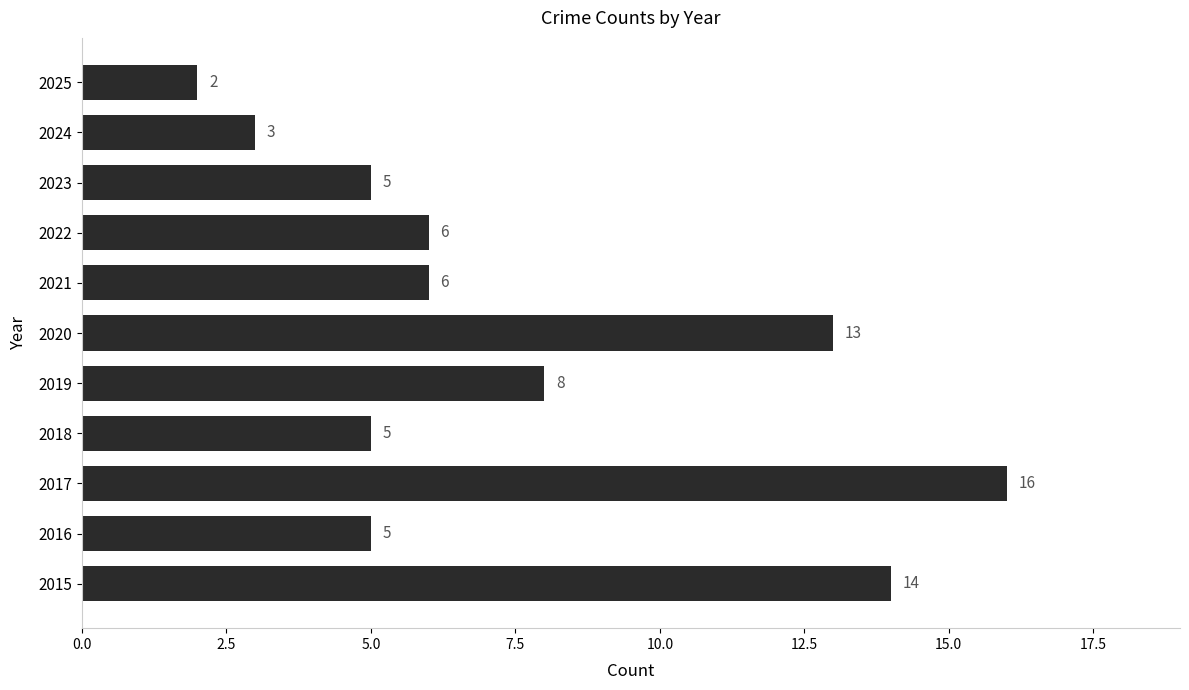

Reading bottom to top, what are all the values shown in this chart?

2015=14	2016=5	2017=16	2018=5	2019=8	2020=13	2021=6	2022=6	2023=5	2024=3	2025=2